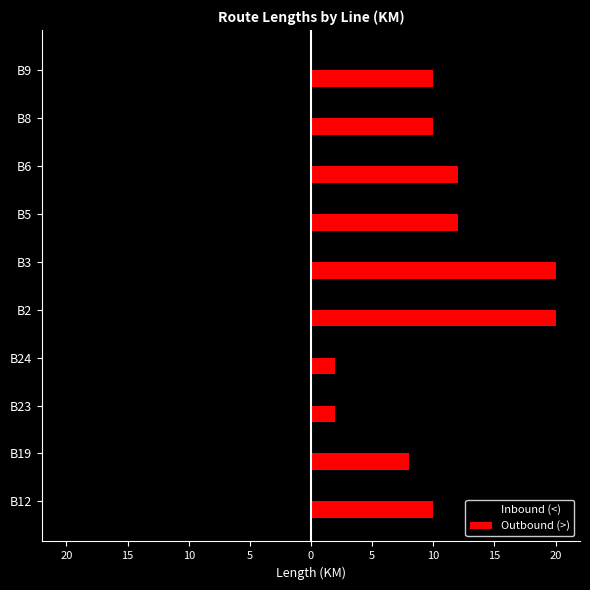

What are all the series names shown in the legend?

Inbound (<), Outbound (>)